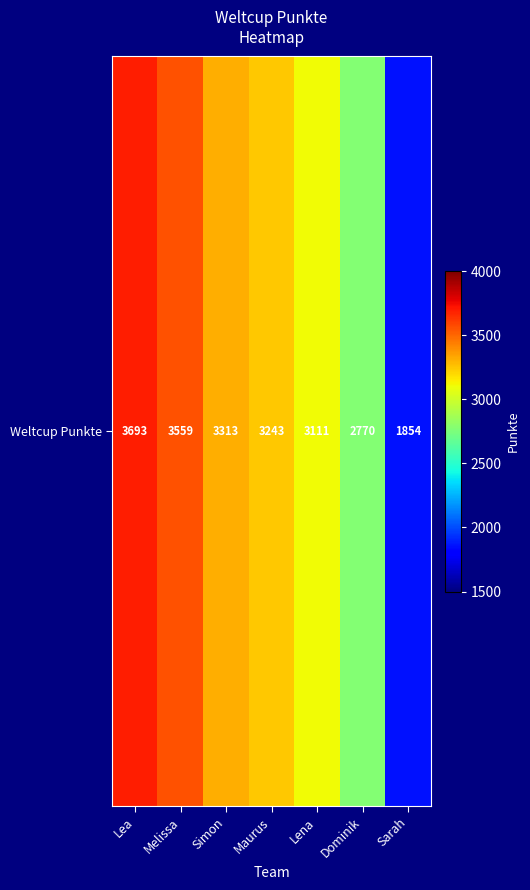

What is the average value?

3078